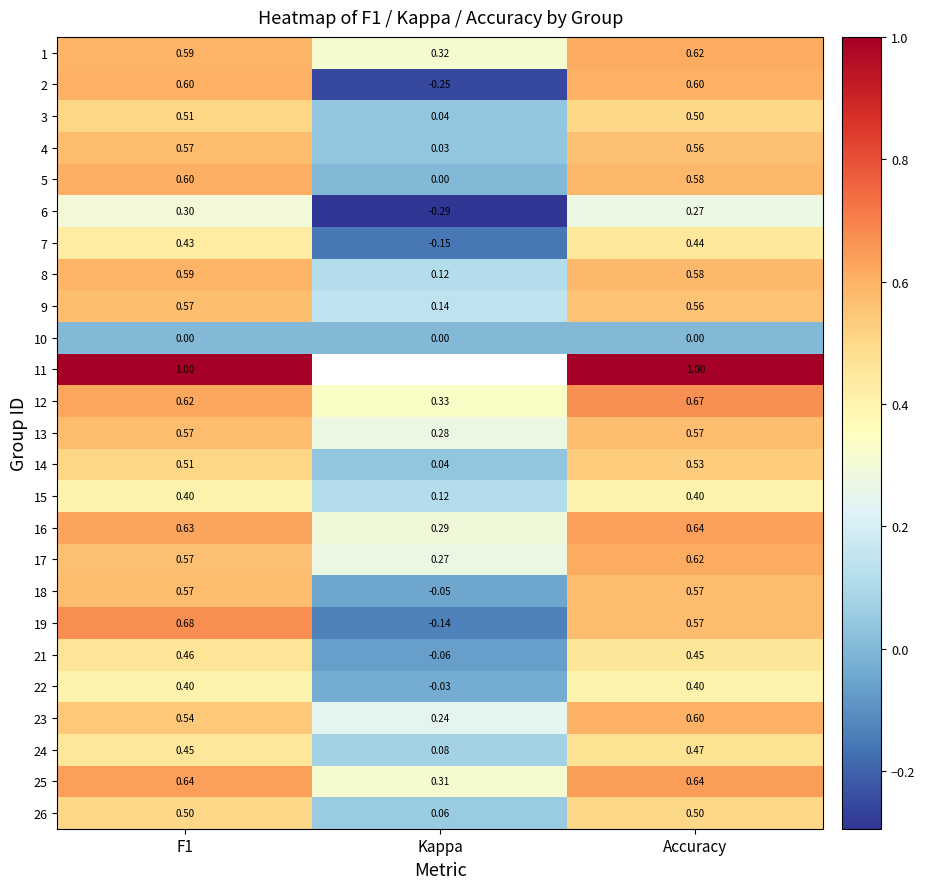

At which label does 17 reach its minimum?

Kappa